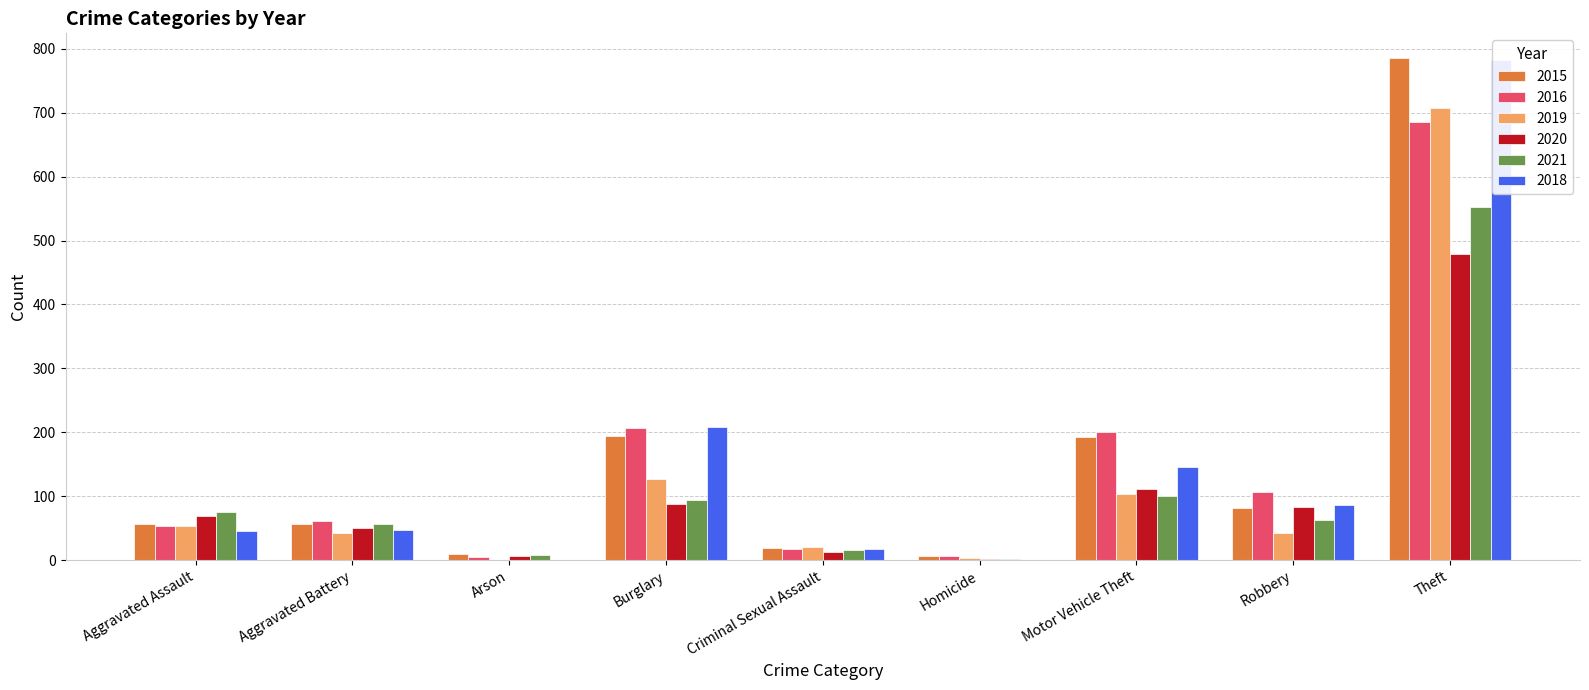

Reading left to right, what are all the values shown in this chart?

2015: Aggravated Assault=56	Aggravated Battery=56	Arson=10	Burglary=194	Criminal Sexual Assault=19	Homicide=7	Motor Vehicle Theft=193	Robbery=81	Theft=785
2016: Aggravated Assault=54	Aggravated Battery=61	Arson=5	Burglary=207	Criminal Sexual Assault=18	Homicide=6	Motor Vehicle Theft=201	Robbery=107	Theft=686
2019: Aggravated Assault=53	Aggravated Battery=43	Arson=1	Burglary=127	Criminal Sexual Assault=21	Homicide=3	Motor Vehicle Theft=103	Robbery=43	Theft=707
2020: Aggravated Assault=69	Aggravated Battery=50	Arson=7	Burglary=88	Criminal Sexual Assault=12	Homicide=2	Motor Vehicle Theft=112	Robbery=83	Theft=479
2021: Aggravated Assault=75	Aggravated Battery=56	Arson=8	Burglary=94	Criminal Sexual Assault=16	Homicide=2	Motor Vehicle Theft=101	Robbery=63	Theft=552
2018: Aggravated Assault=45	Aggravated Battery=47	Arson=0	Burglary=209	Criminal Sexual Assault=18	Homicide=0	Motor Vehicle Theft=146	Robbery=87	Theft=783